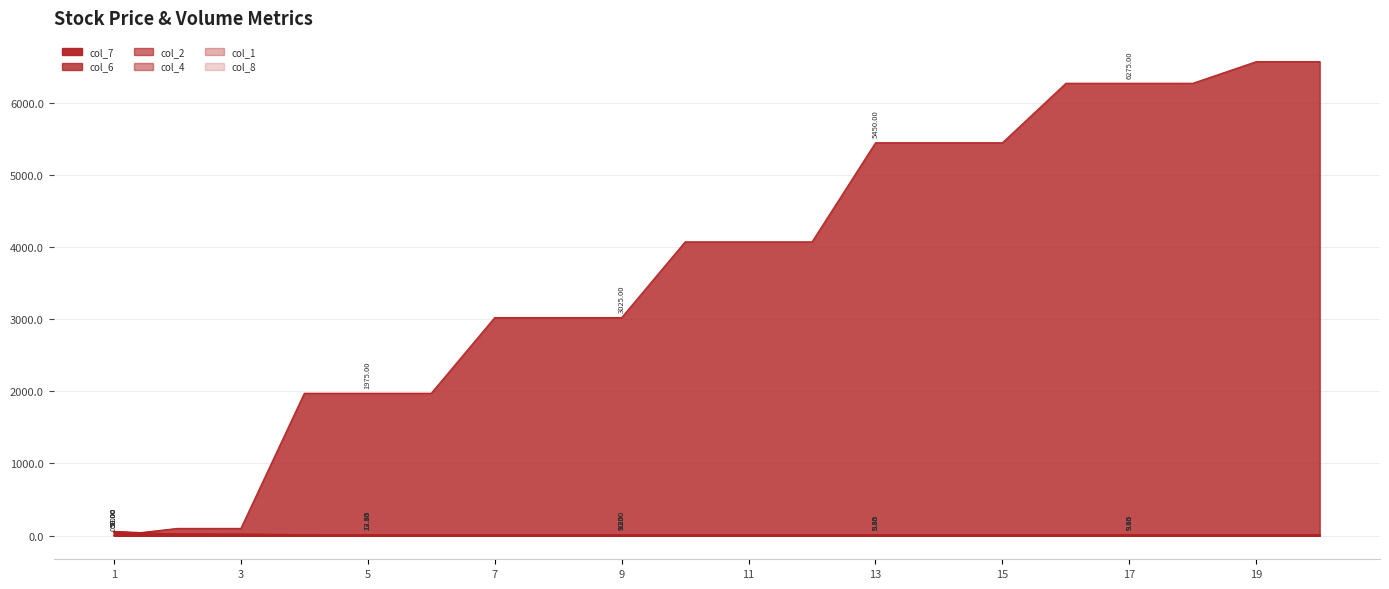

At which label does col_8 first exceed 9?

1